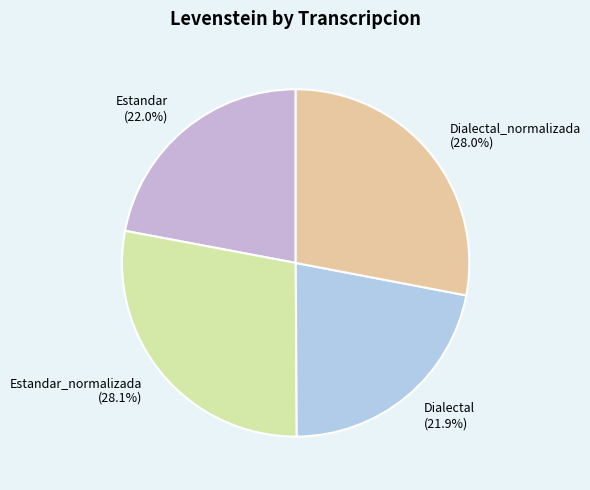

Count the number of slices in the pie.

4